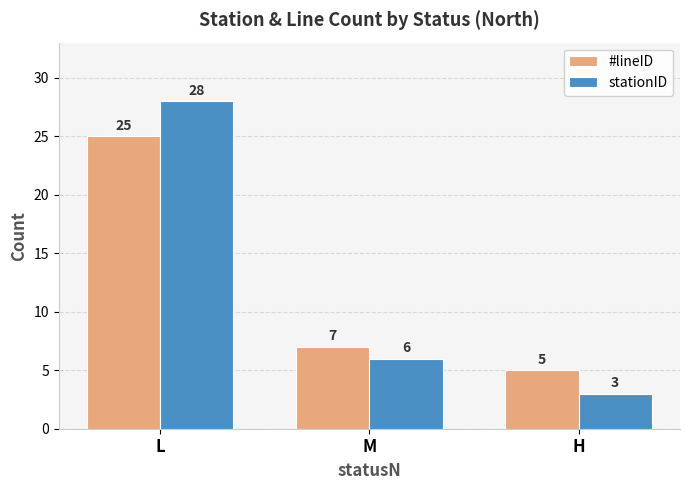

Reading left to right, extract all data points from this chart.

#lineID: L=25	M=7	H=5
stationID: L=28	M=6	H=3